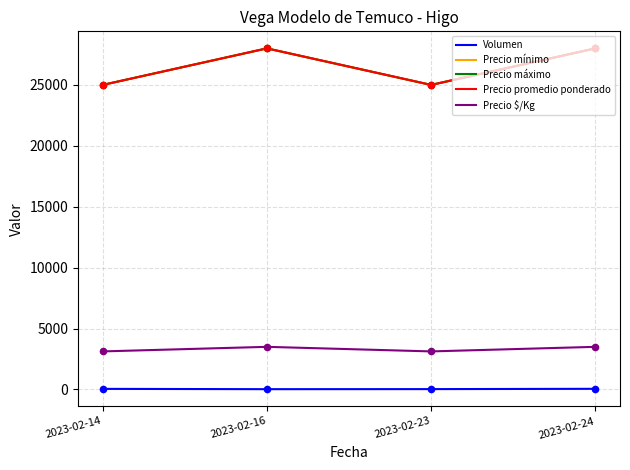

Is this an area chart (filled region under the line)?

No